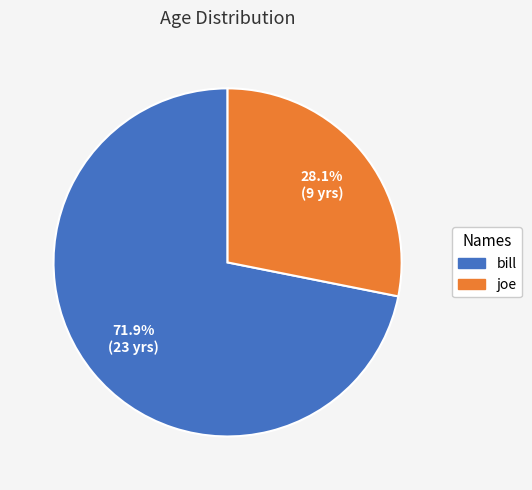

Is it true that bill is 66% of the pie?

False